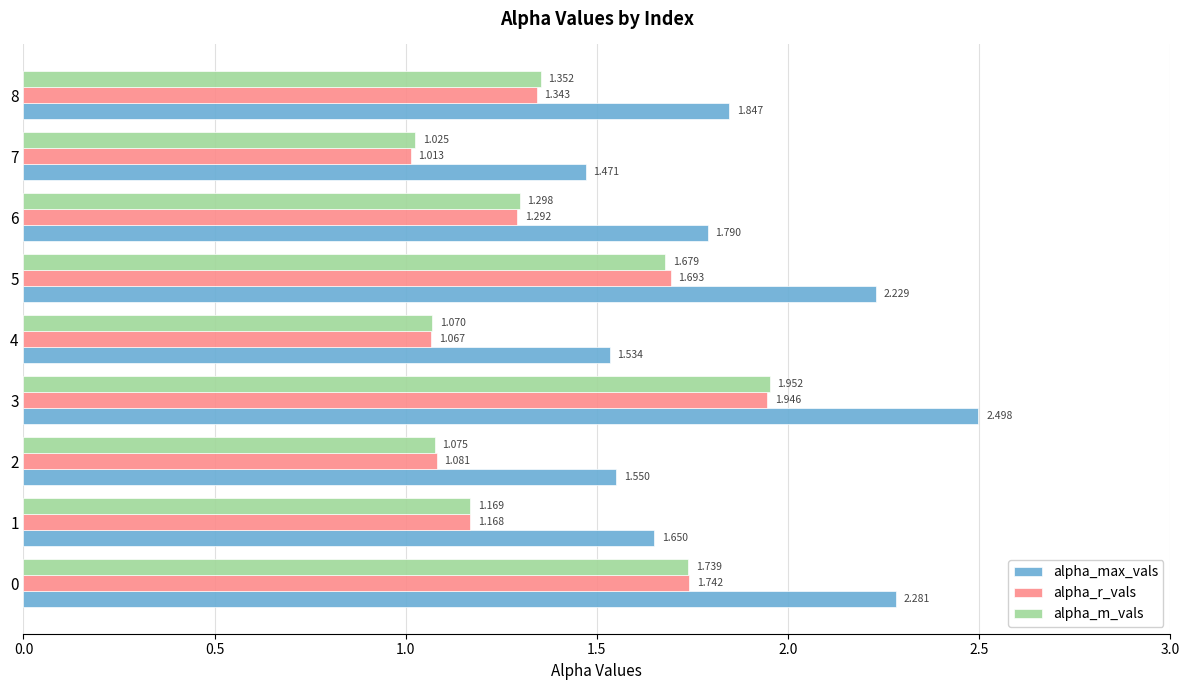

What is the difference between the second highest and second lowest values in the alpha_max_vals series?

0.7